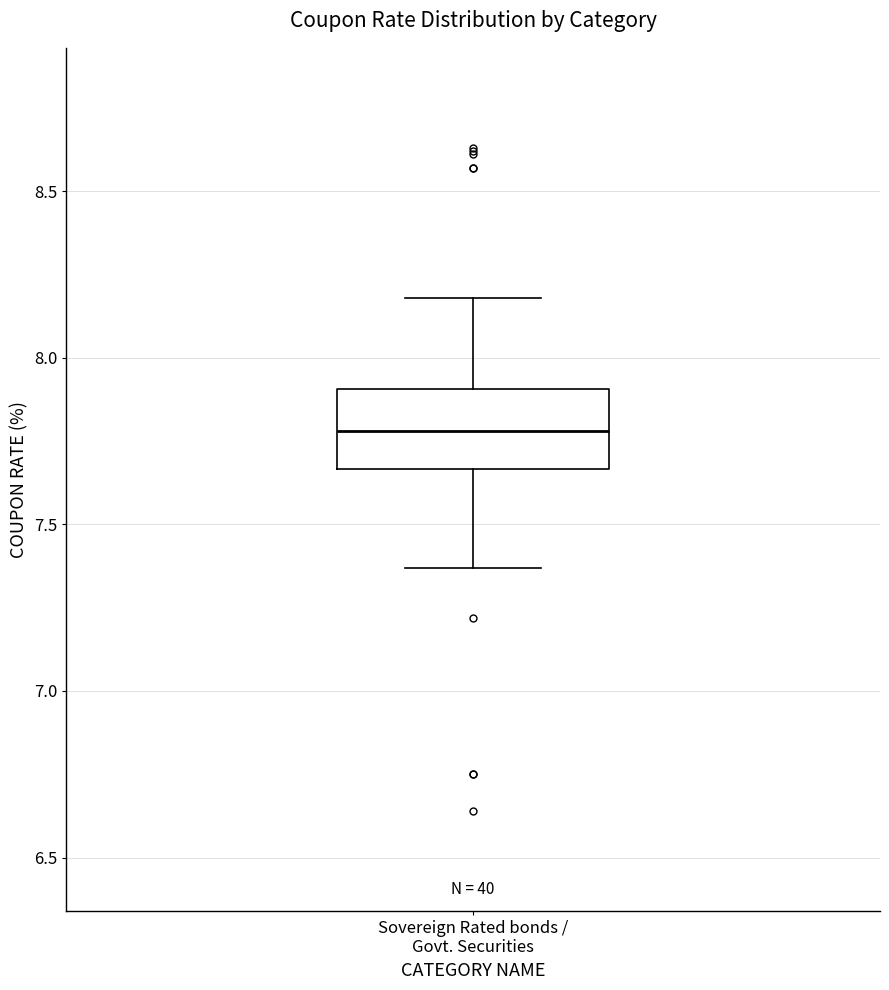

Where does the median line of the box for Sovereign Rated bonds / Govt. Securities sit on the y-axis? The values are not printed on the chart, so give them approximately, as read against the axis.

7.80